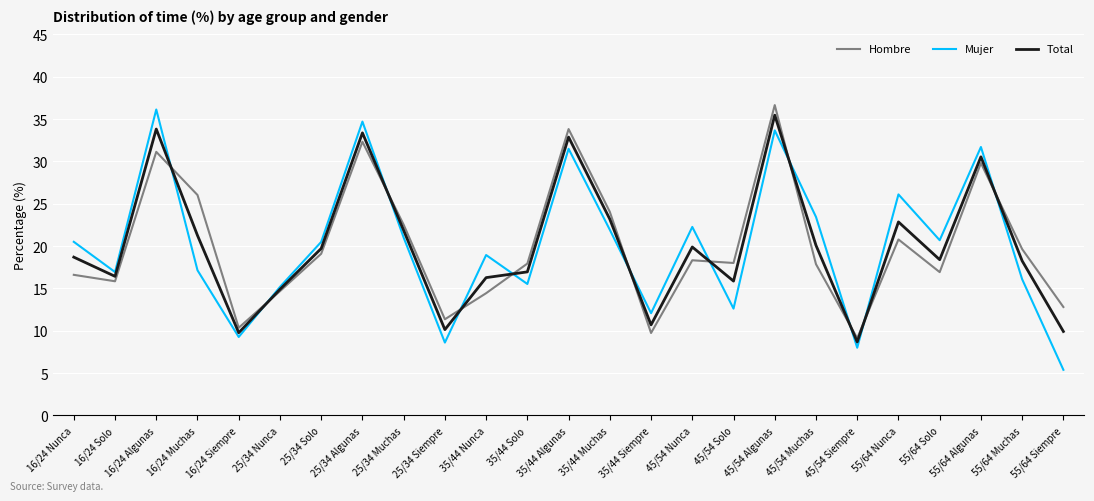

What is the spread (max minus min) of values at 35/44 Muchas?

2.1